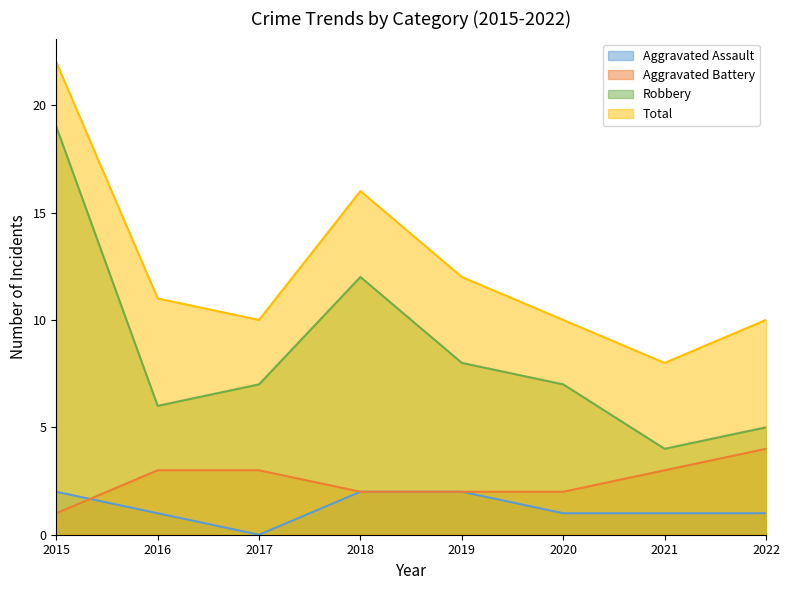

What are all the series names shown in the legend?

Aggravated Assault, Aggravated Battery, Robbery, Total